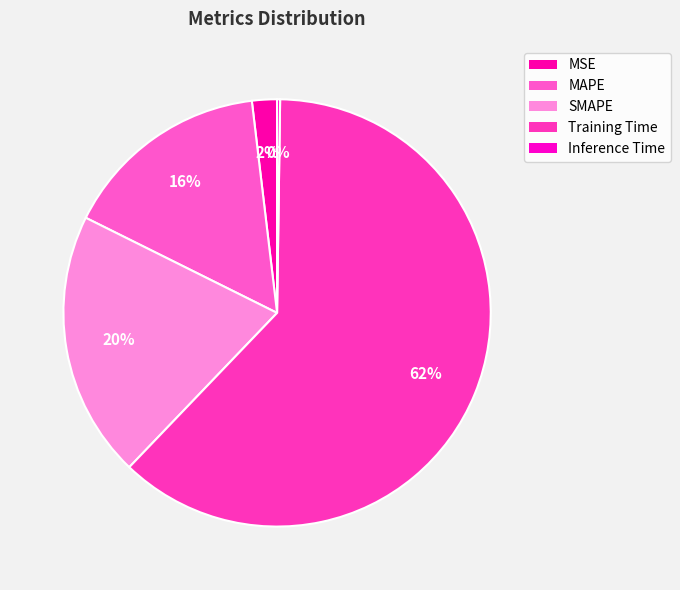

What portion of the pie excludes SMAPE?

79.8%